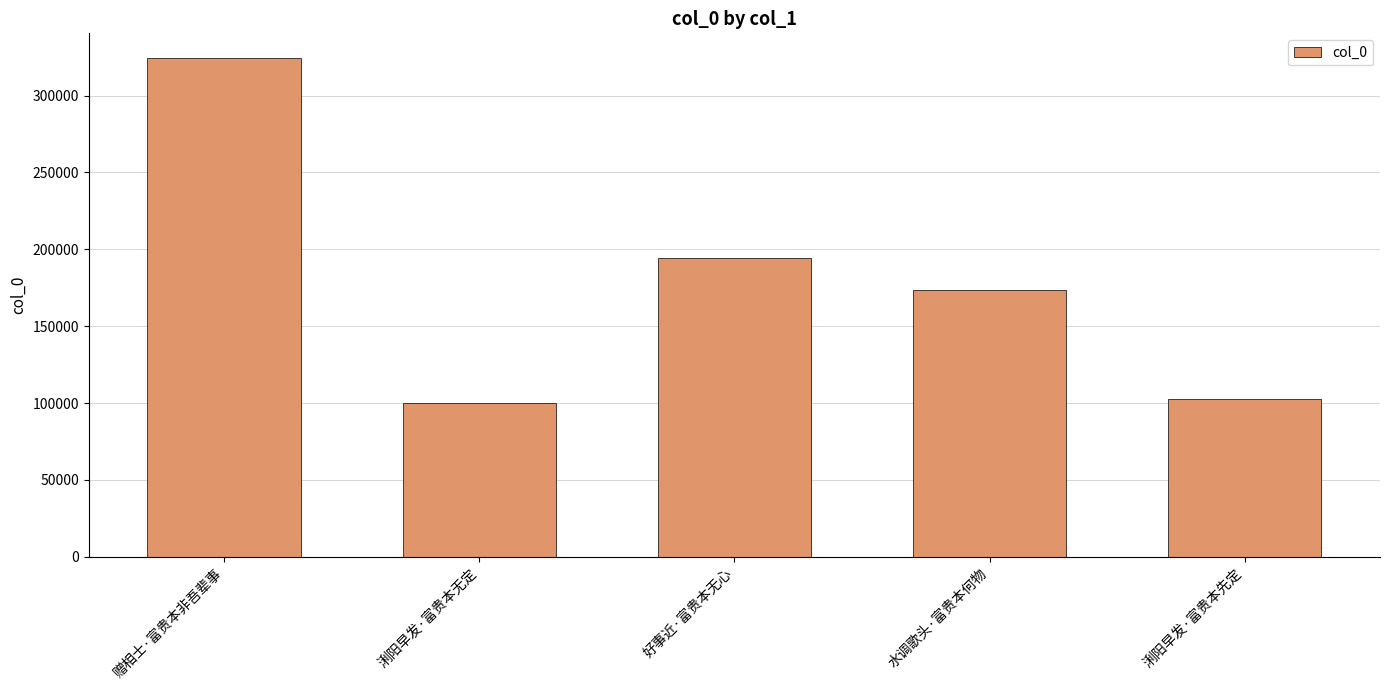

The value at 赠相士·富贵本非吾辈事 is 488349. True or false?

False